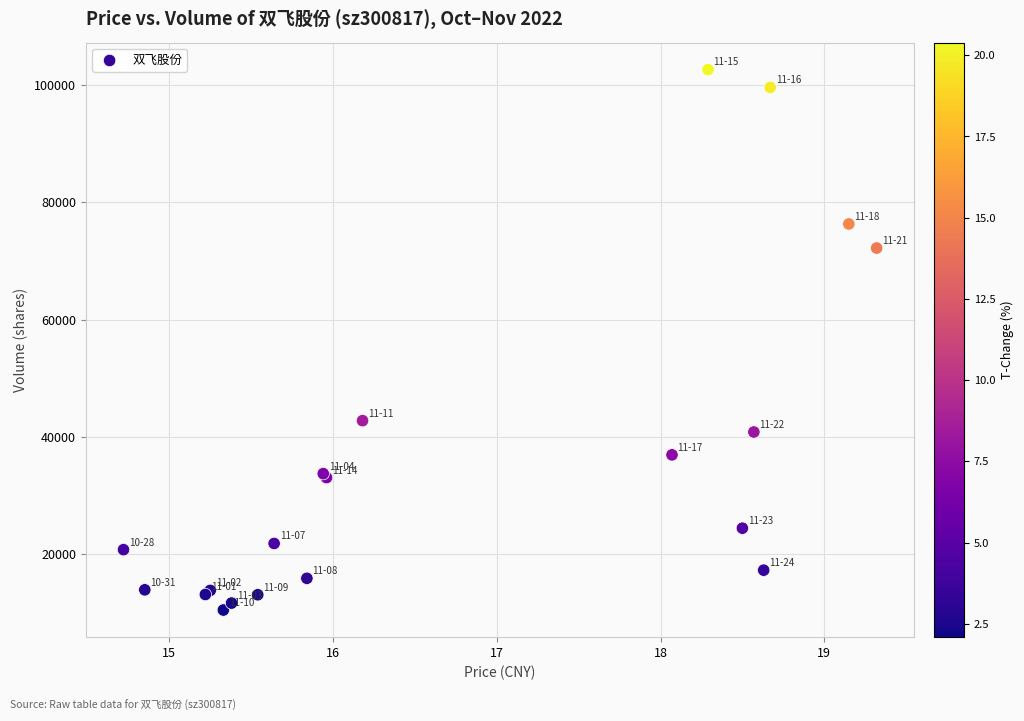

What Y value in the scatter plot is closest to 56555?

42776